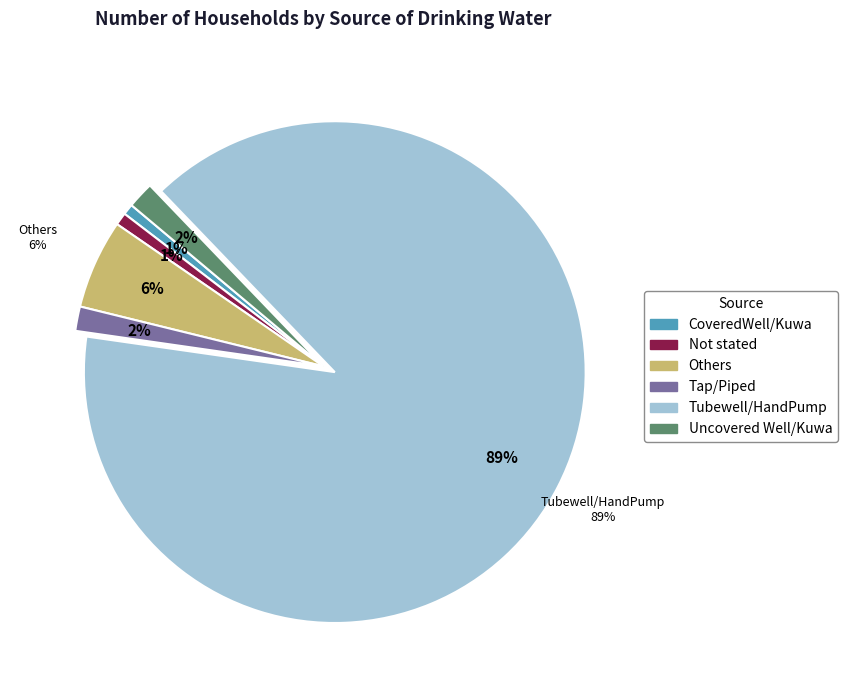

What is the smallest slice in the pie chart?

CoveredWell/Kuwa